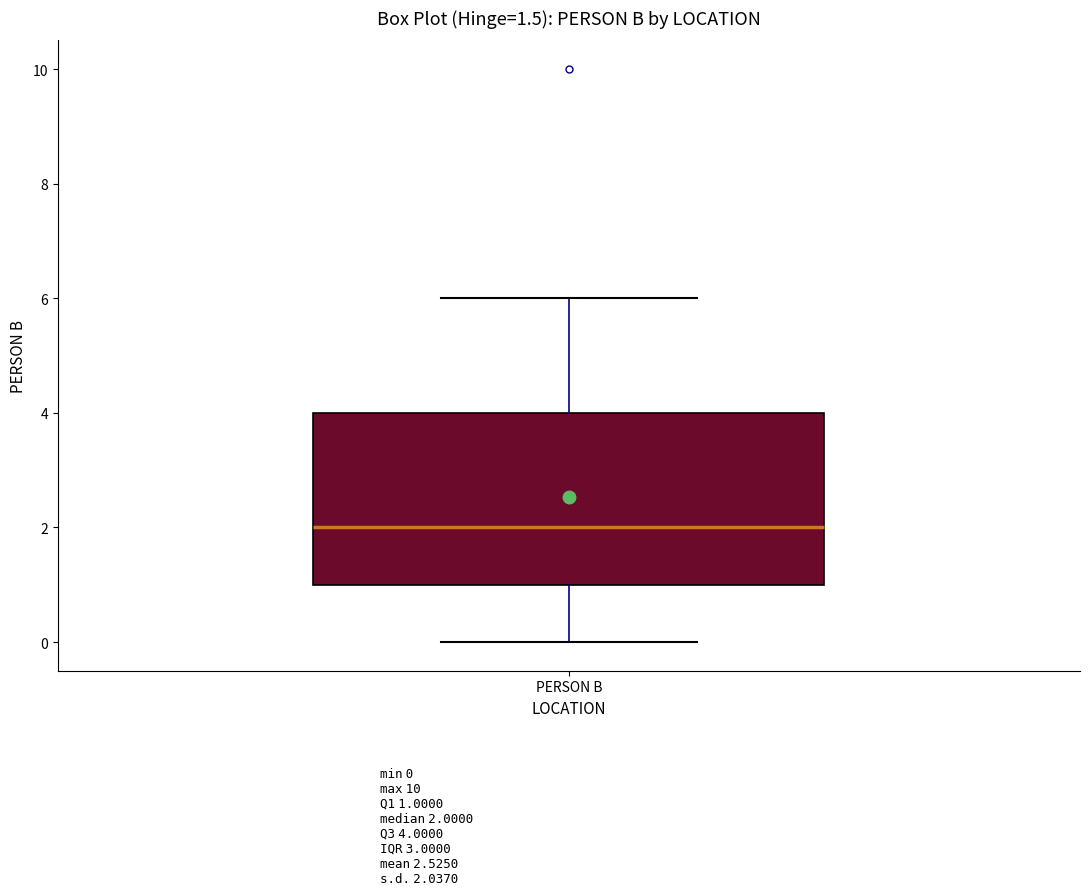

Read this box plot against the y-axis: the position of the median line, the range covered by the box, and the ends of both whiskers. The values are not printed on the chart, so give them approximately, as read against the axis.

median 2, box 1 to 4, whiskers 0 to 6